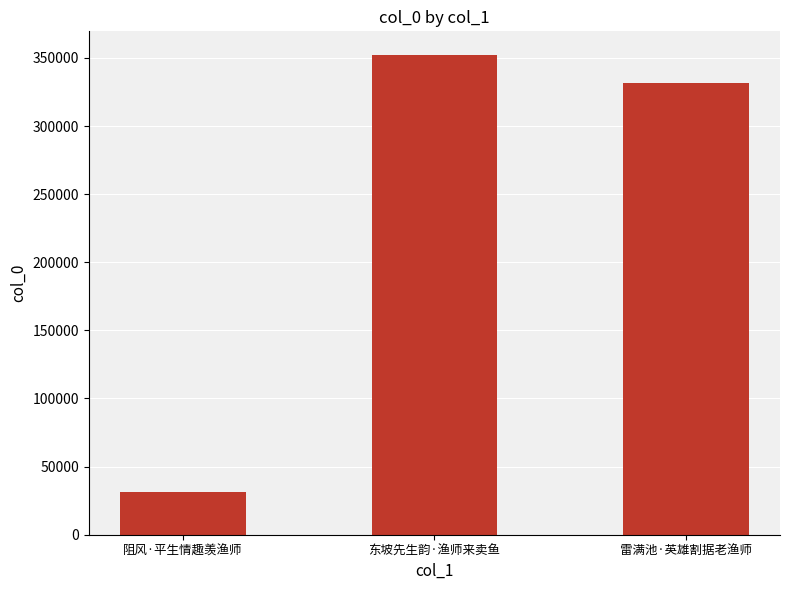

The chart shows a value of 242492 at 东坡先生韵·渔师来卖鱼. True or false?

False